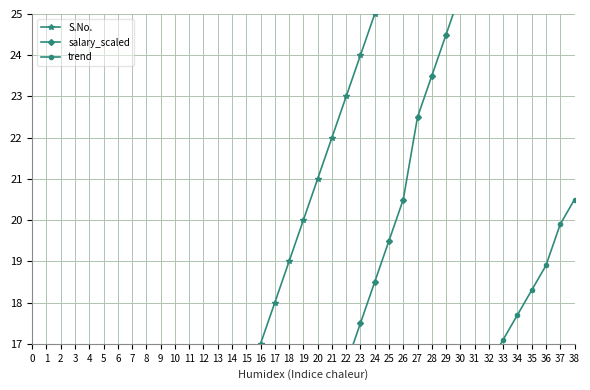

At which category is the sum across all series the highest?

38